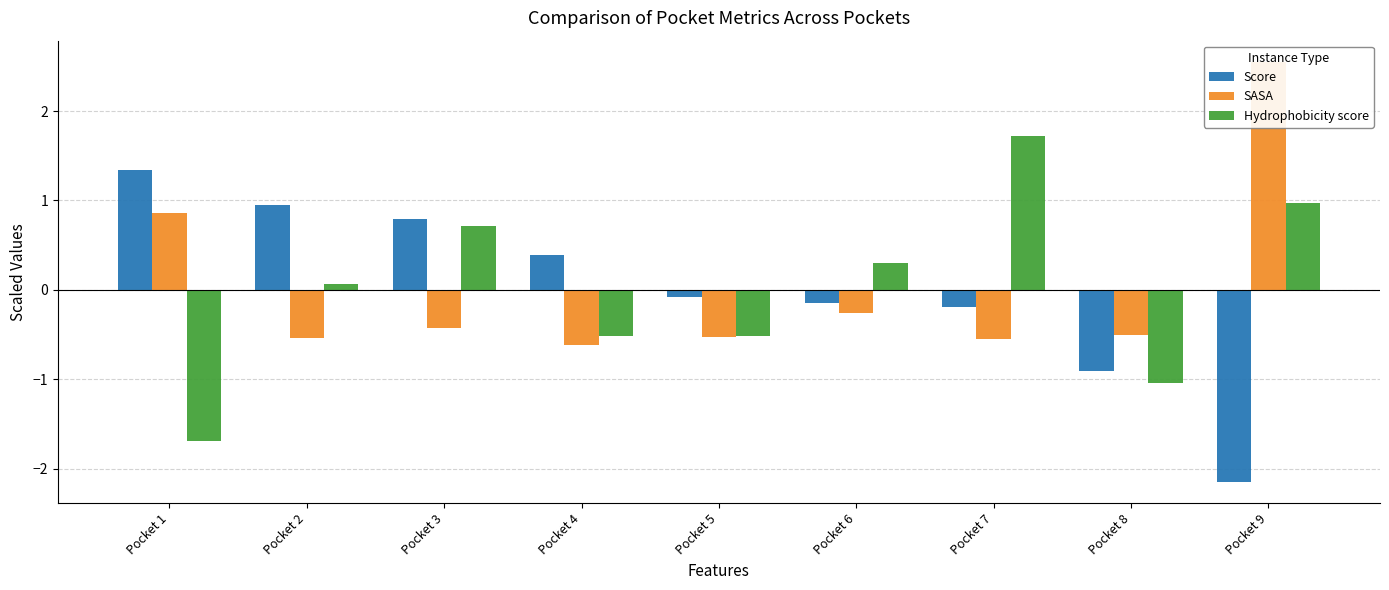

What is the difference between the second highest and second lowest values in the Score series?

1.9